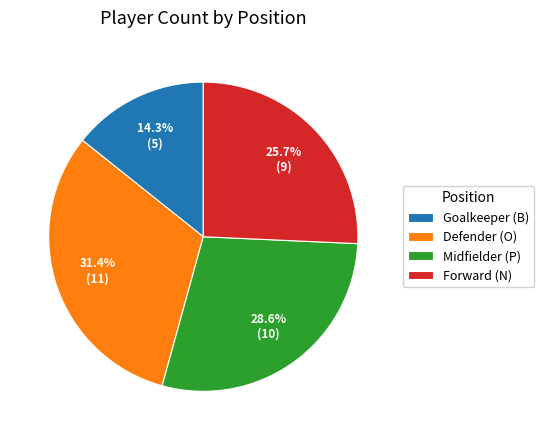

What is the largest slice in the pie chart?

Defender (O)